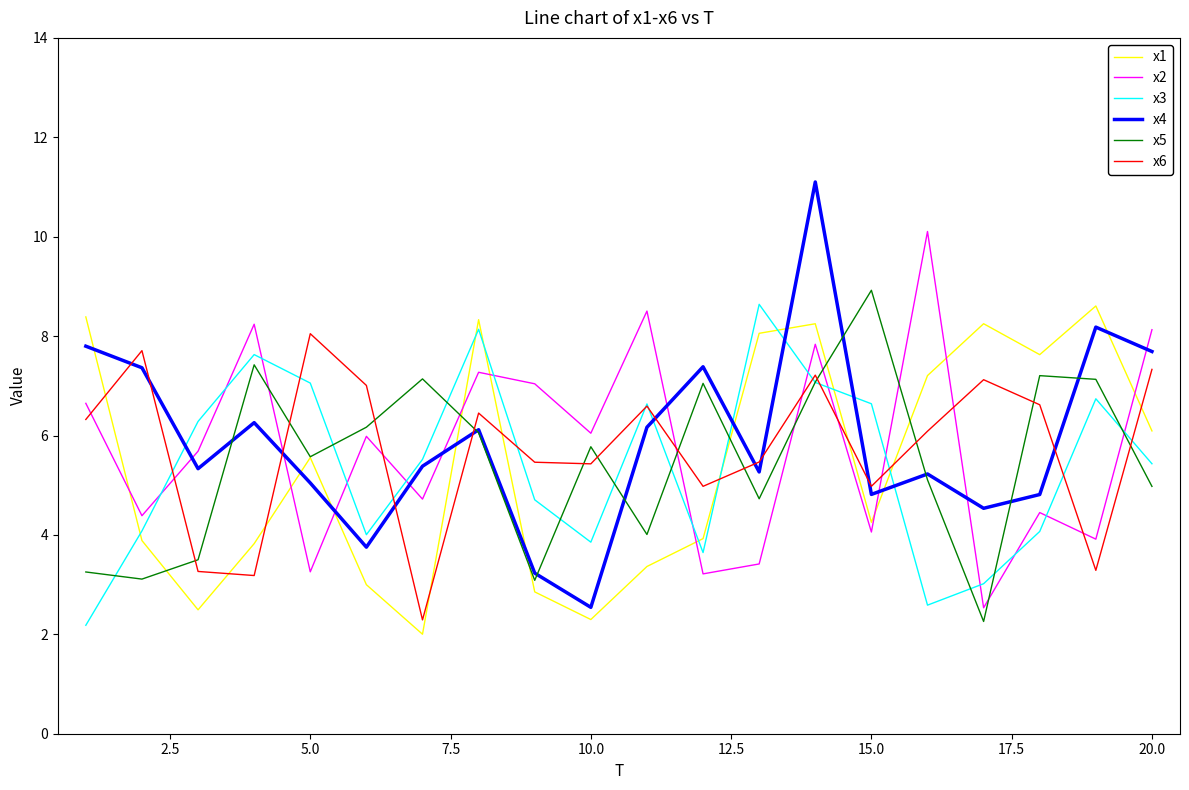

What is the smallest value displayed?

2.0